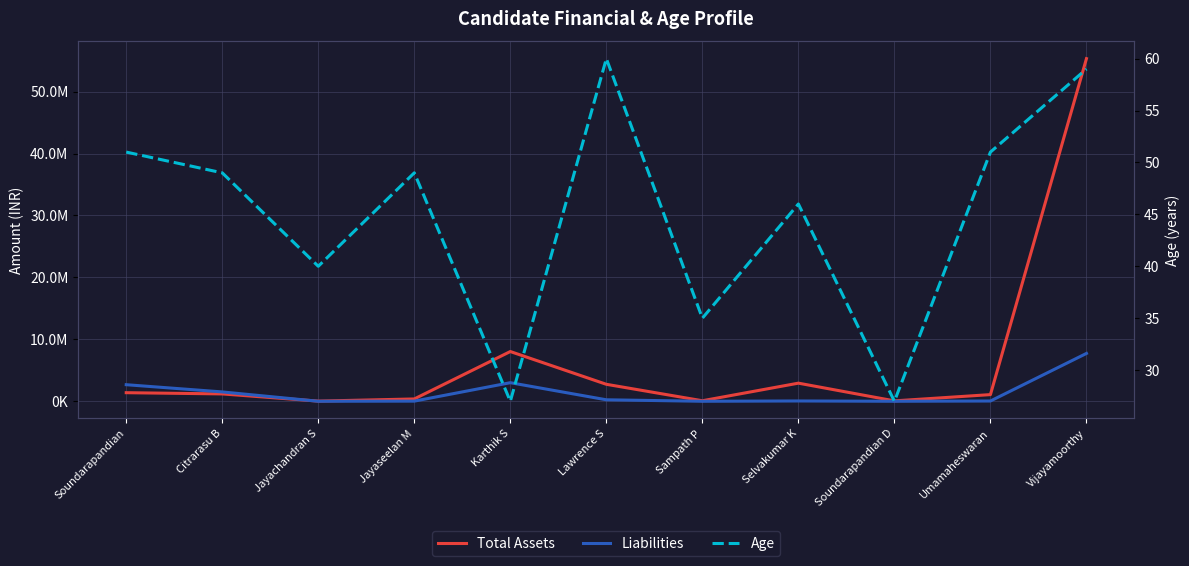

Where does the Liabilities series first go above 50000?

Soundarapandian